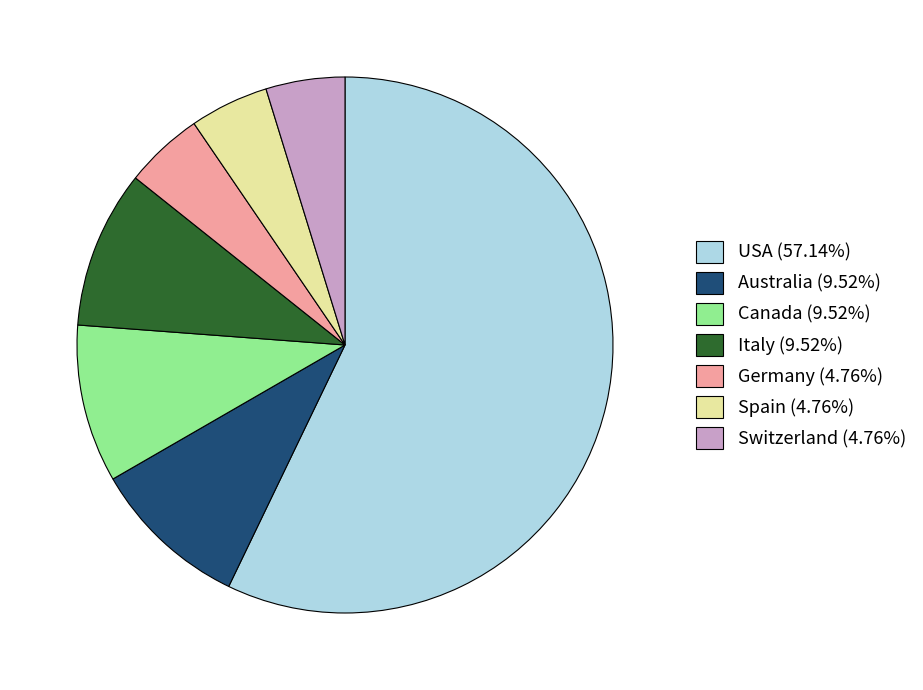

How many segments does this pie chart have?

7